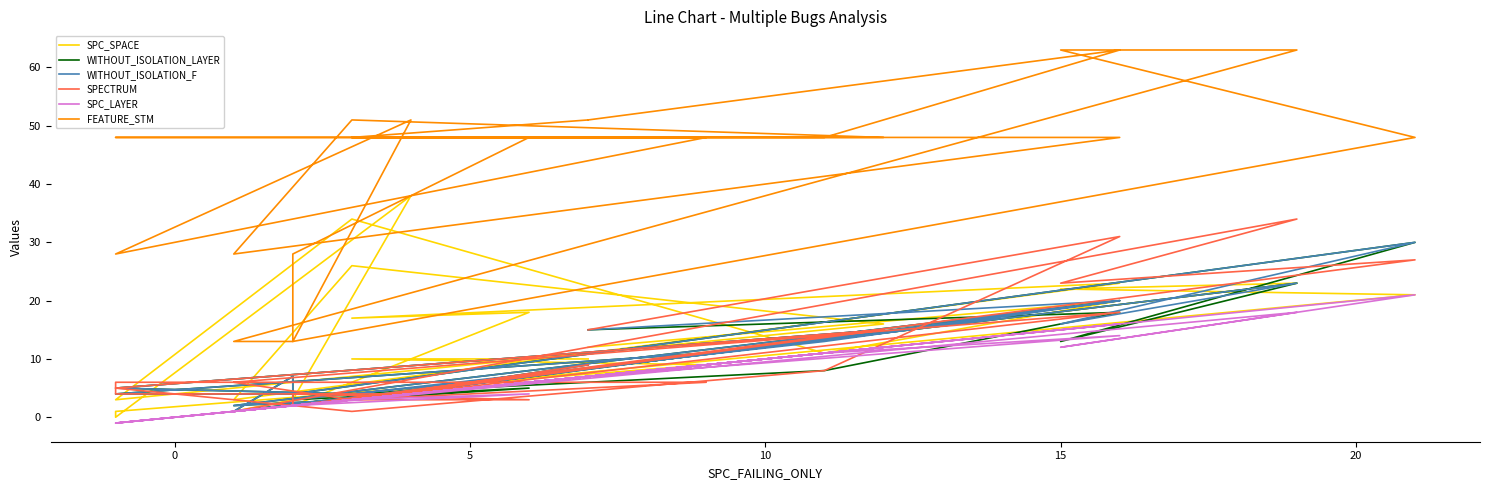

How many interior local valleys does the WITHOUT_ISOLATION_LAYER series have?

7